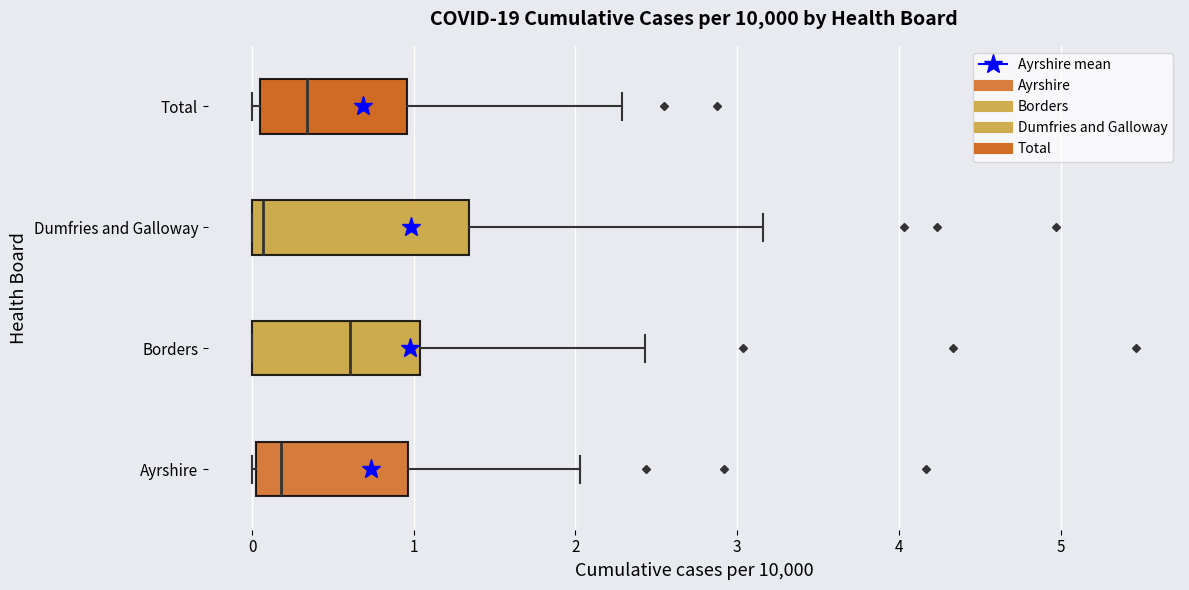

Reading bottom to top, read every box against the x-axis: the position of its median line, the range the box covers, and the ends of its whiskers. The values are not printed on the chart, so give them approximately, as read against the axis.

Ayrshire: median 0.2, box 0.0 to 1.0, whiskers 0.0 to 2.0
Borders: median 0.6, box 0.0 to 1.0, whiskers 0.0 to 2.4
Dumfries and Galloway: median 0.1, box 0.0 to 1.3, whiskers 0.0 to 3.2
Total: median 0.3, box 0.0 to 1.0, whiskers 0.0 (just left of the box's left edge) to 2.3